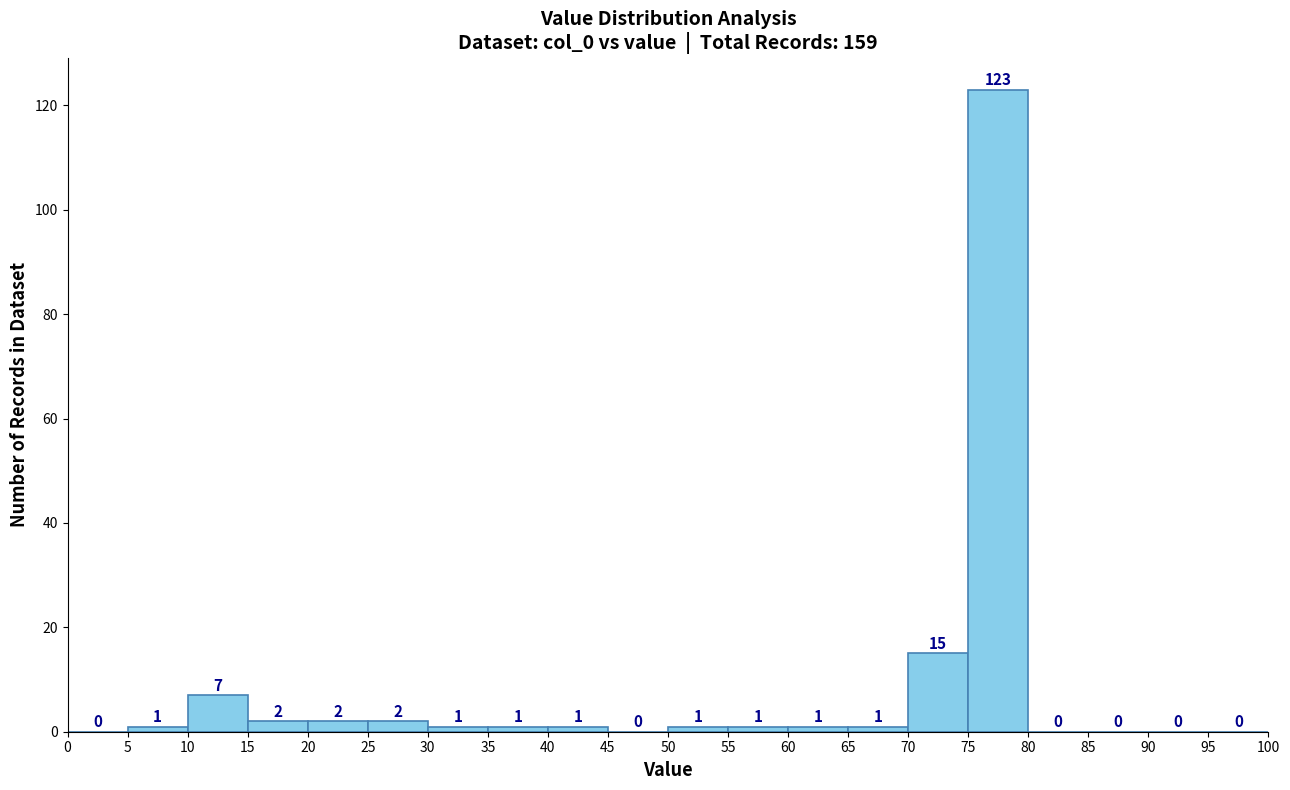

Reading left to right, transcribe this chart: for each bar, give the range it covers on the x-axis and its height.

0 to 5: 0
5 to 10: 1
10 to 15: 7
15 to 20: 2
20 to 25: 2
25 to 30: 2
30 to 35: 1
35 to 40: 1
40 to 45: 1
45 to 50: 0
50 to 55: 1
55 to 60: 1
60 to 65: 1
65 to 70: 1
70 to 75: 15
75 to 80: 123
80 to 85: 0
85 to 90: 0
90 to 95: 0
95 to 100: 0